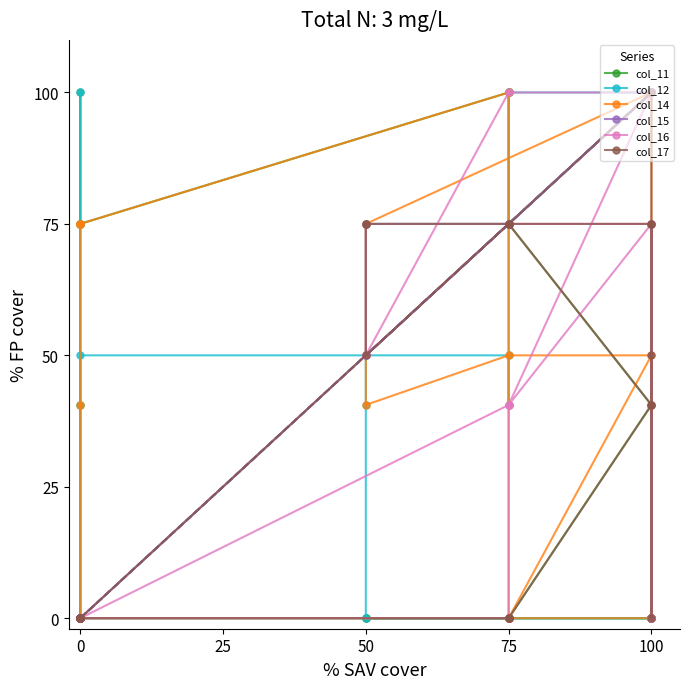

At 100, list the series in order from largest to smallest.

col_15, col_17, col_16, col_11, col_12, col_14